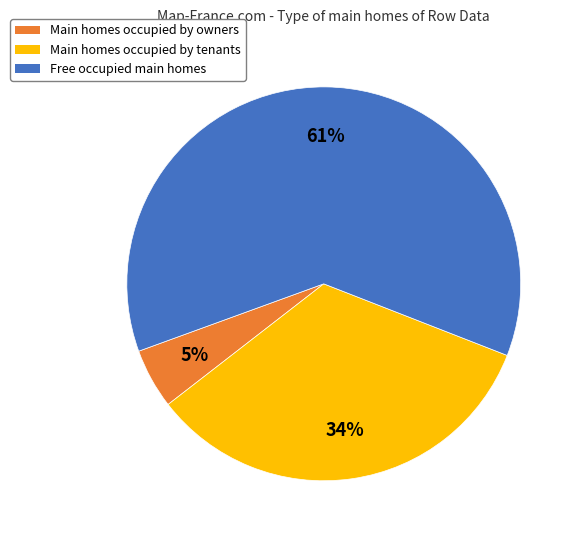

Is there a majority slice in this chart?

Yes